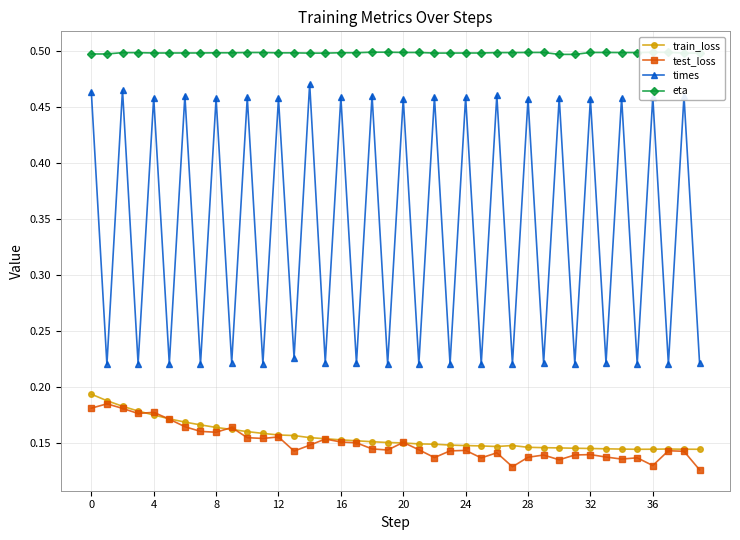

In times, how many points are lower than both neighbors (excluding endpoints)?

19